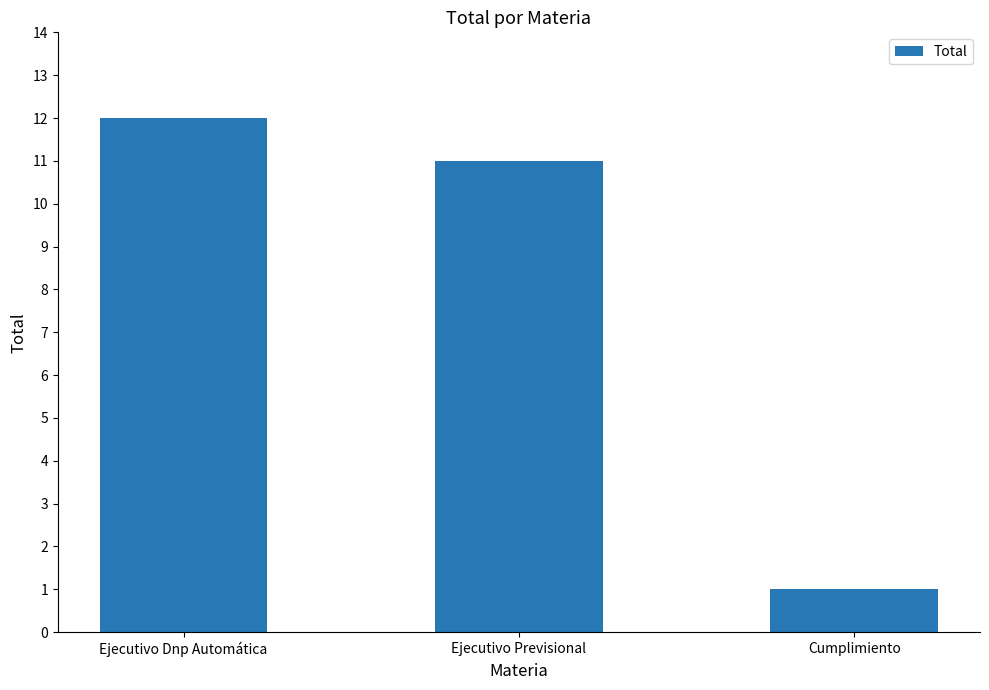

Which category has the highest value across all series?

Ejecutivo Dnp Automática